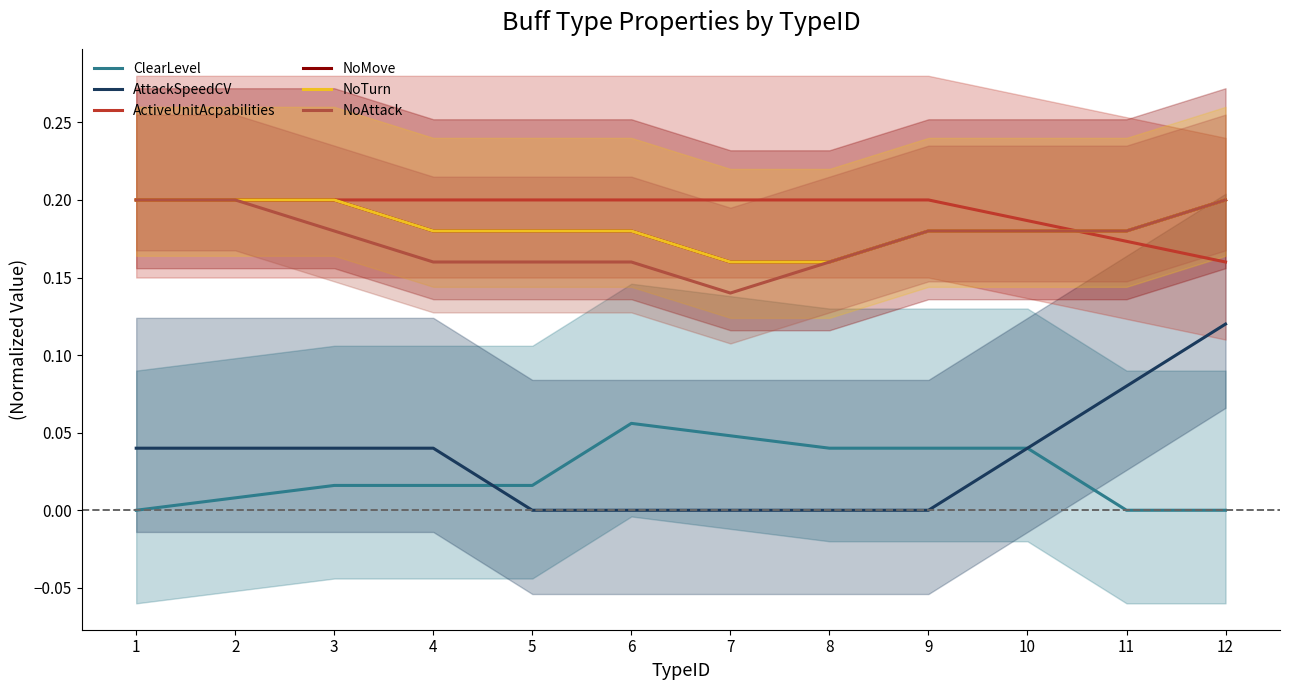

True or false: AttackSpeedCV has more than 0 points higher than both neighbors.

False